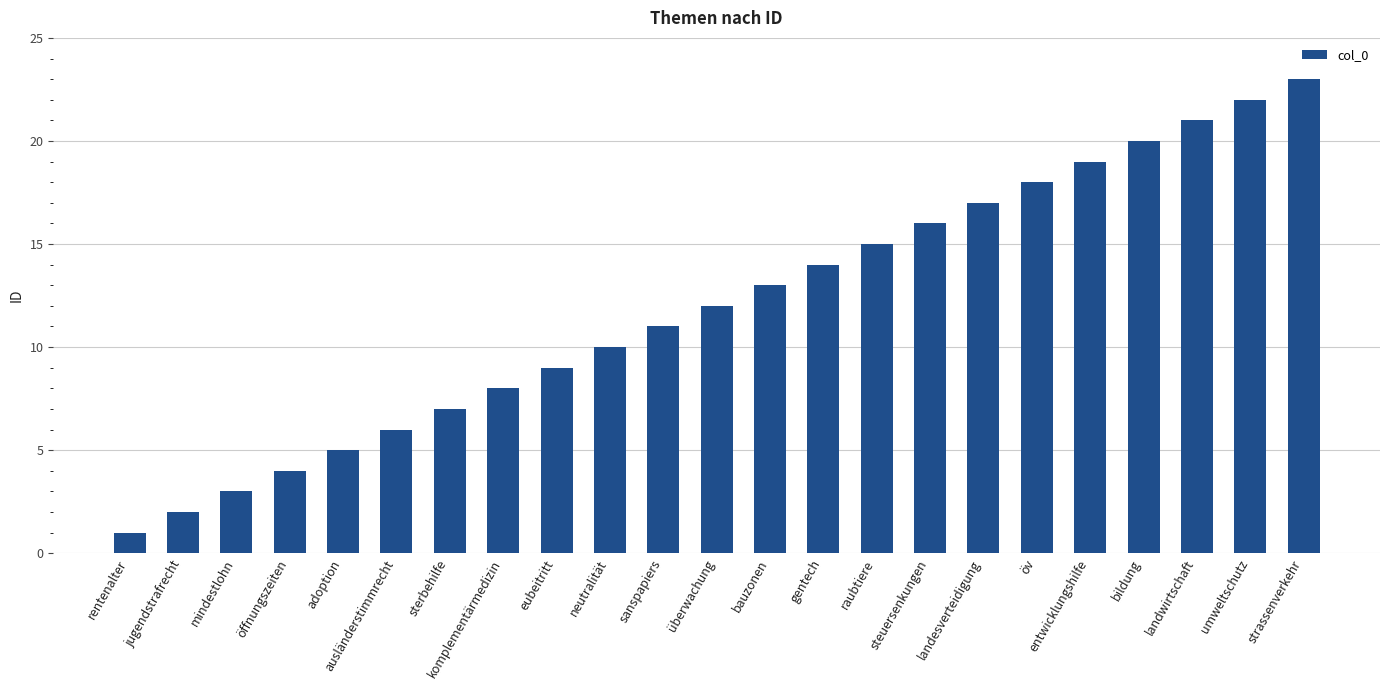

What is the difference between the second highest and minimum values?

21